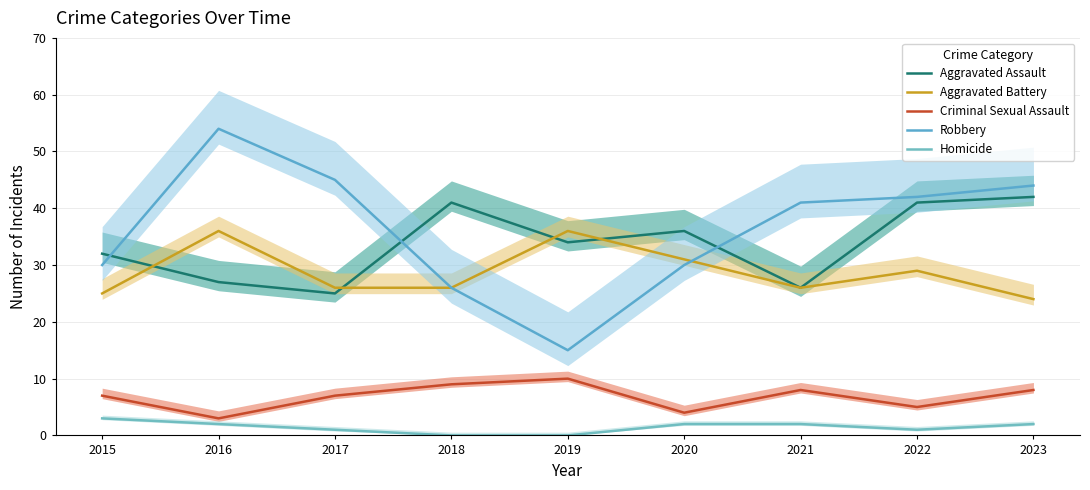

True or false: Aggravated Assault and Homicide cross at least once.

False